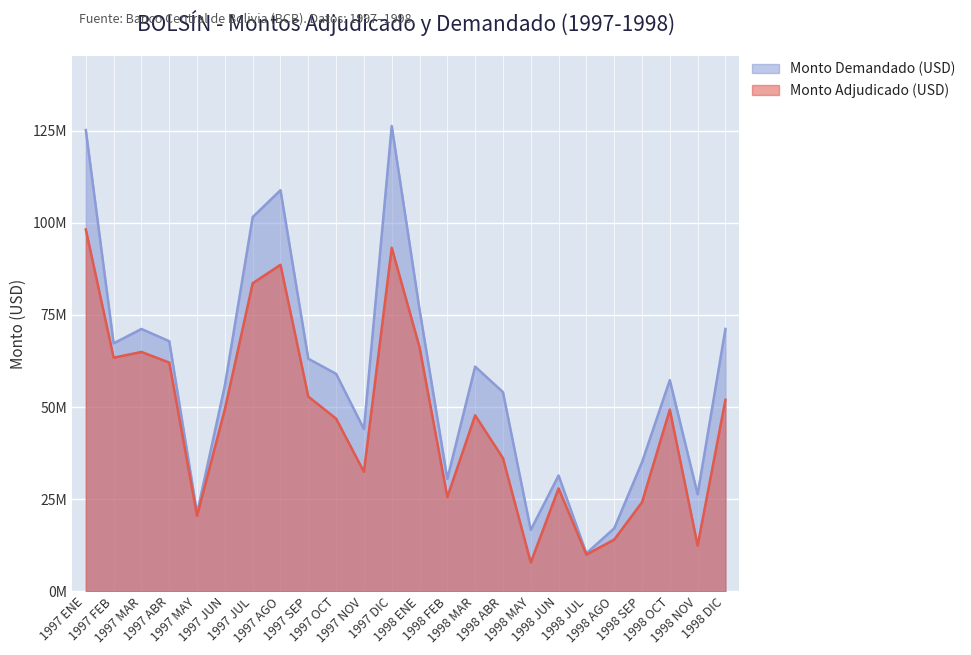

What value does the Monto Demandado (USD) series have at 1997 FEB, to the nearest 10?

67285000